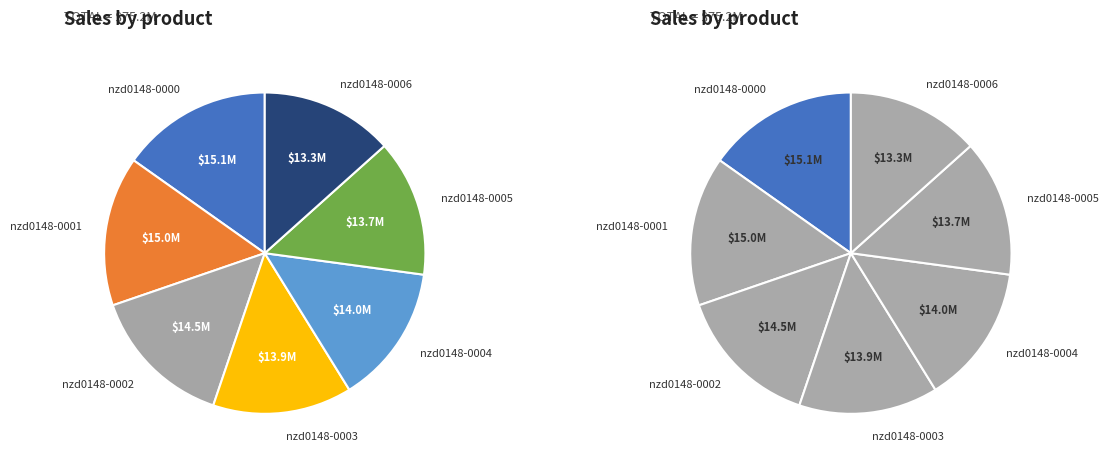

The nzd0148-0004 slice represents 24% of the pie. True or false?

False